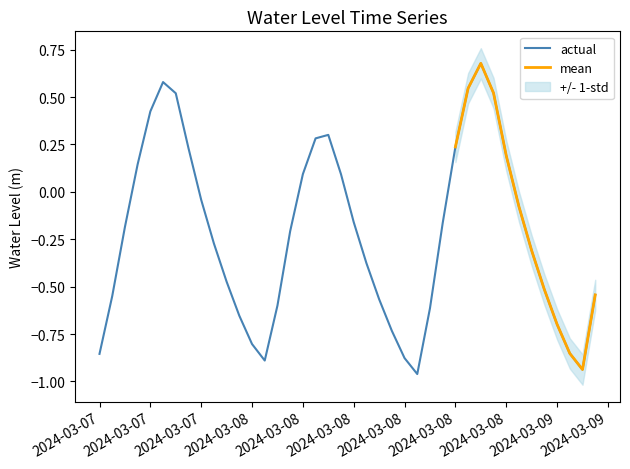

How many points are higher than both their immediate neighbors (excluding endpoints)?

3